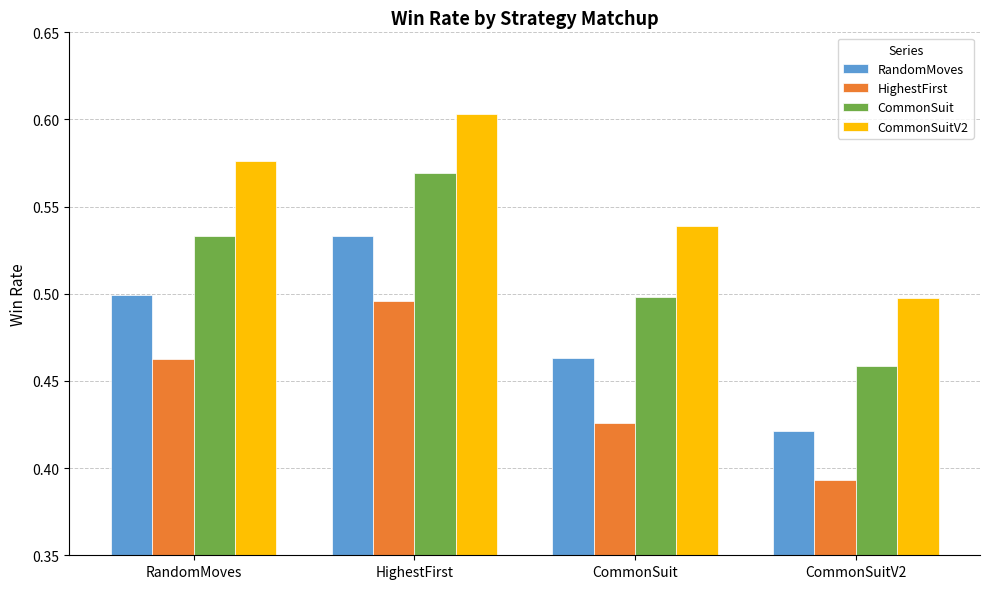

What is the sum of the RandomMoves values at CommonSuit and RandomMoves?

1.0